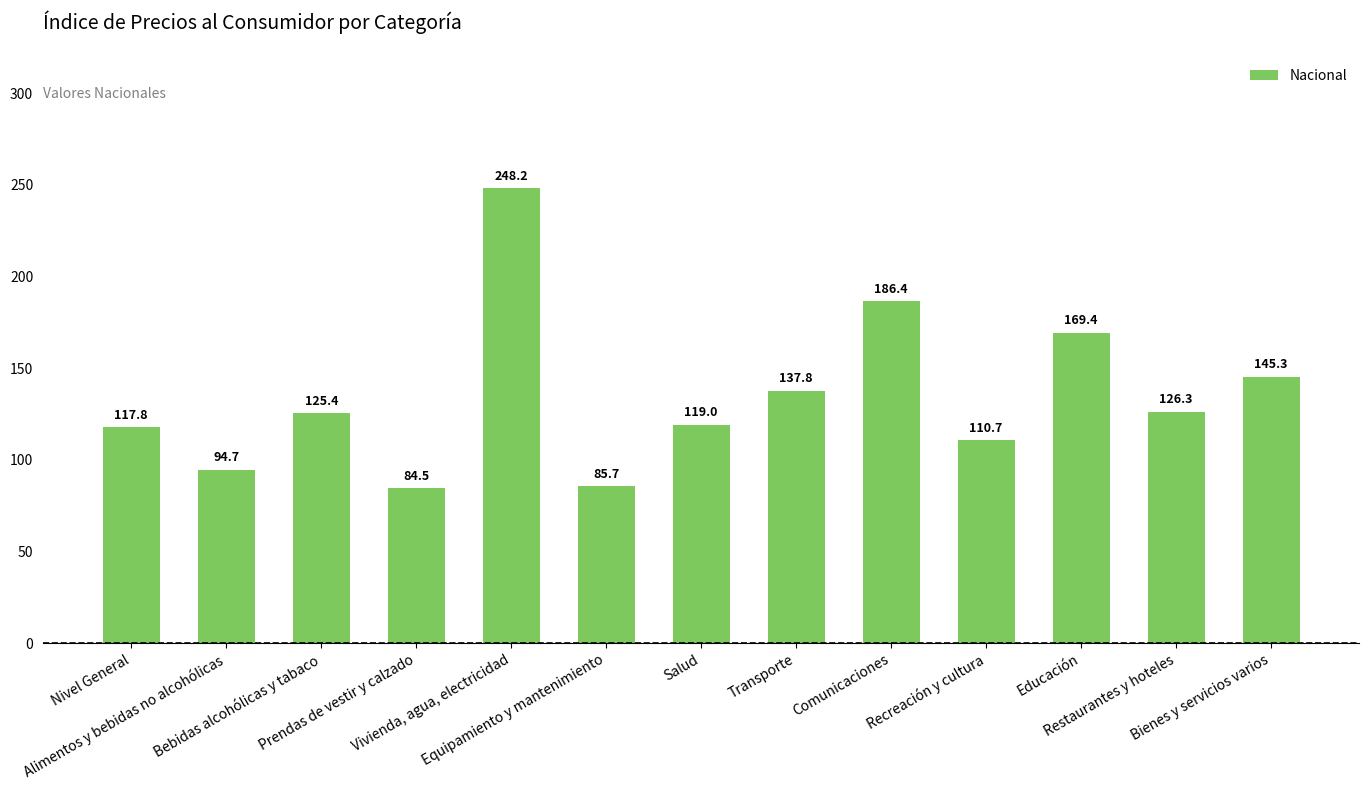

What is the label of the 7th bar from the left?

Salud